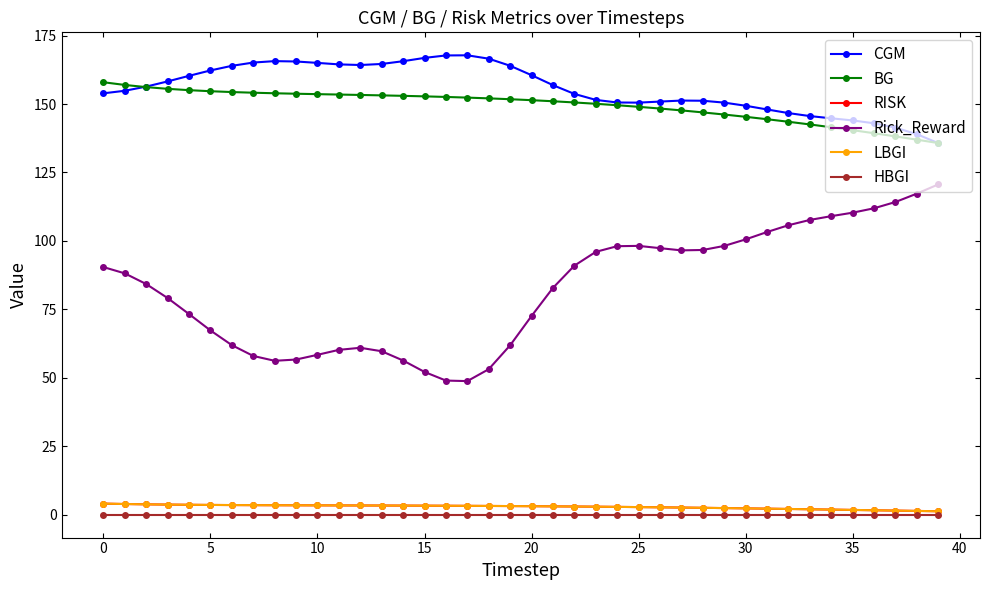

What is the value of the CGM point at the 5th from the left?

160.3